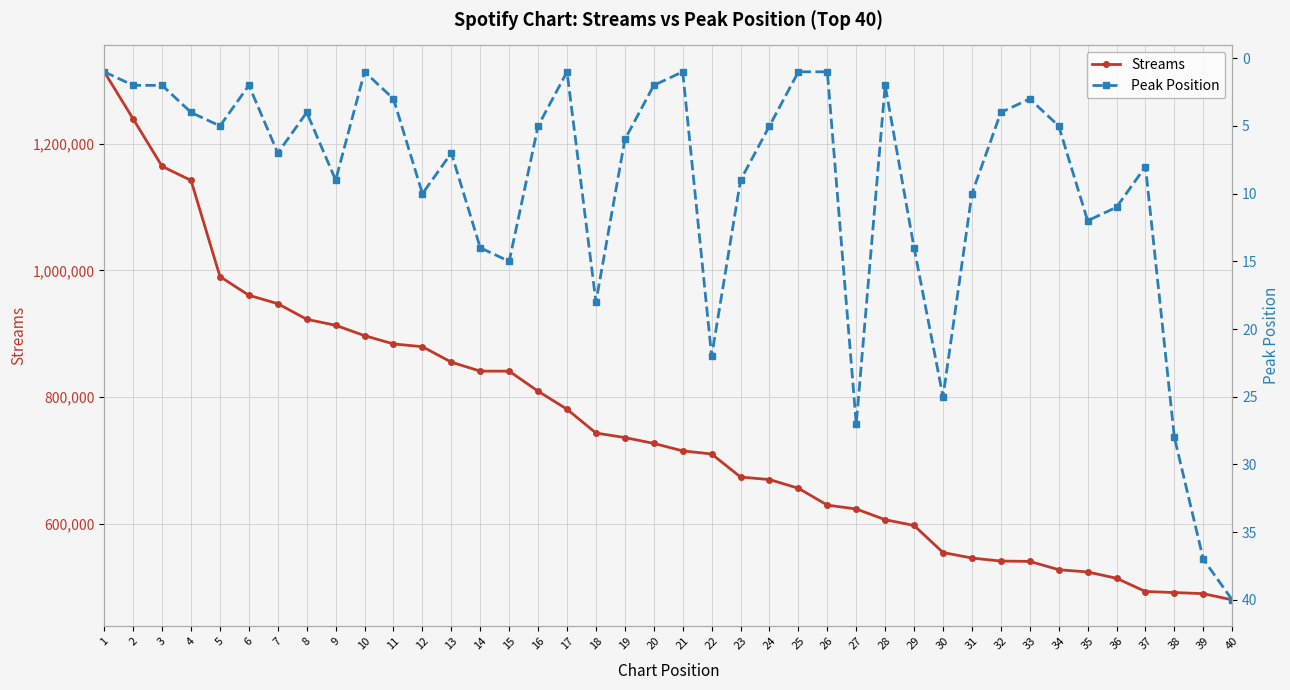

Which series has the widest spread of values?

Streams